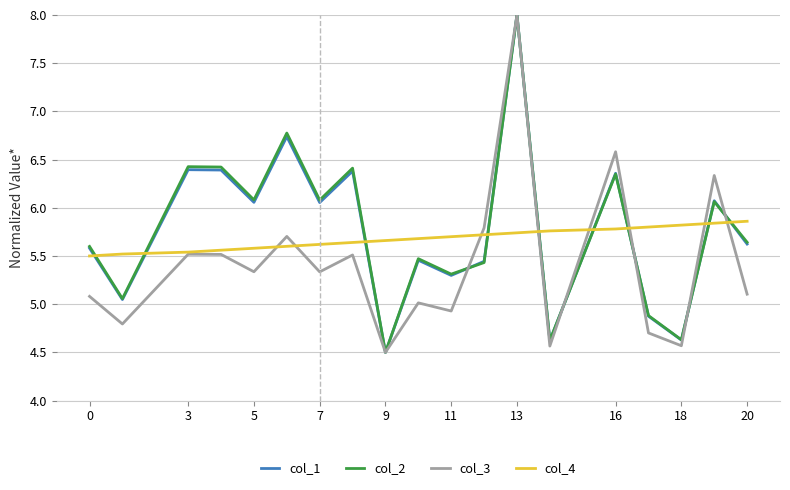

What is the maximum value shown in the chart?

8.0